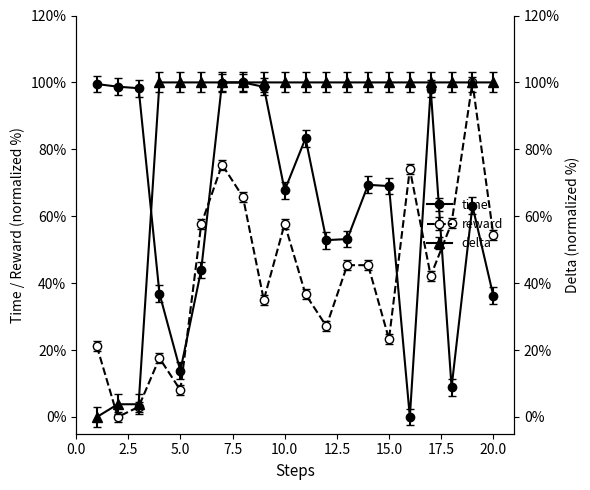

At which category does the chart reach its minimum across all series?

16